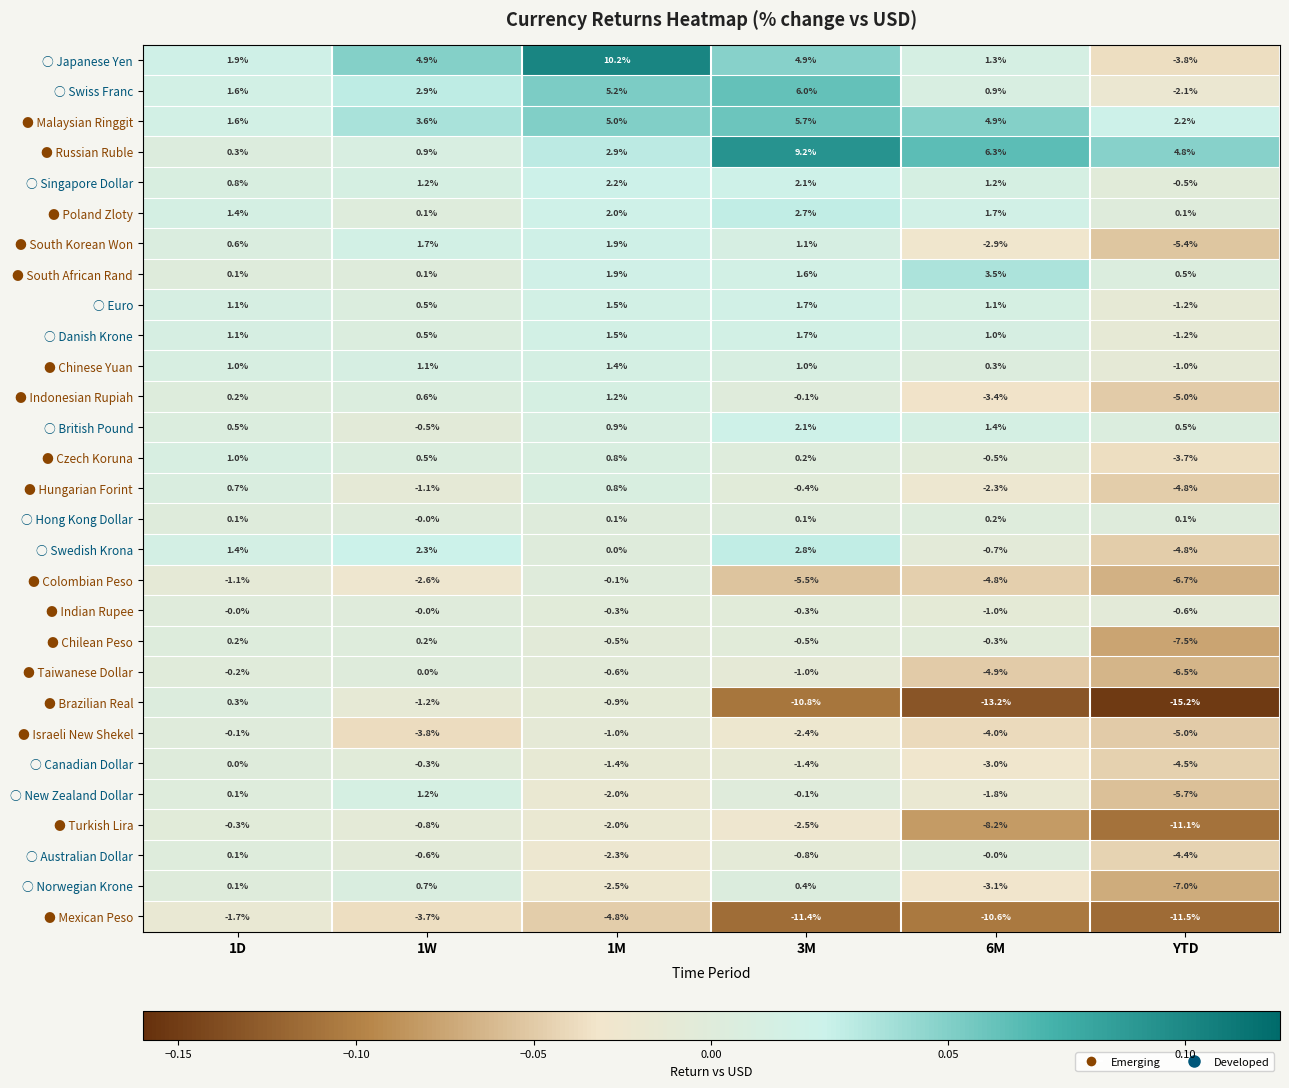

Read the ○ Canadian Dollar value at YTD.

-4.5